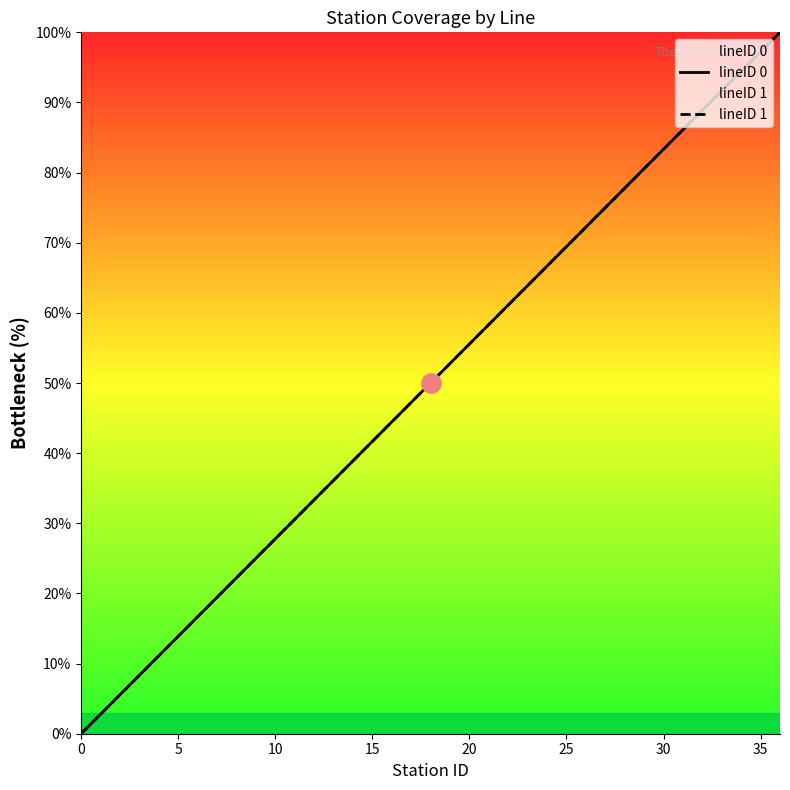

What is the difference between the lineID 1 values at 36 and 34?

5.6